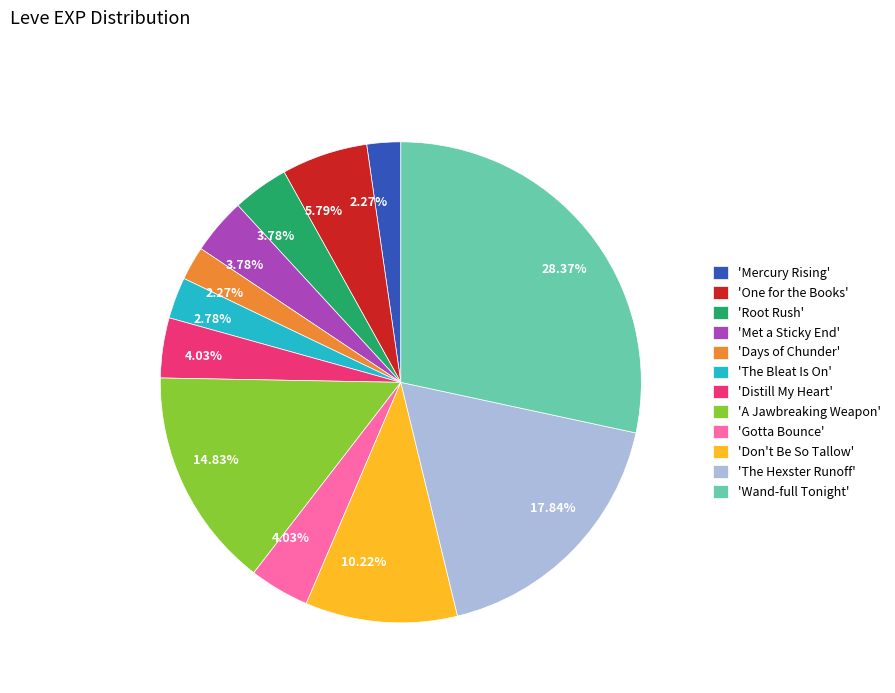

Approximately how many times larger is the value at 'Gotta Bounce' compared to 'One for the Books'?

0.7